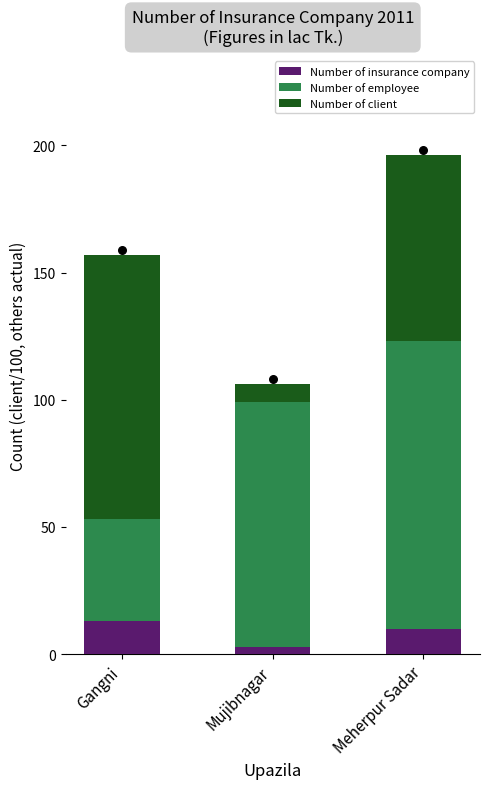

What are all the series names shown in the legend?

Number of insurance company, Number of employee, Number of client